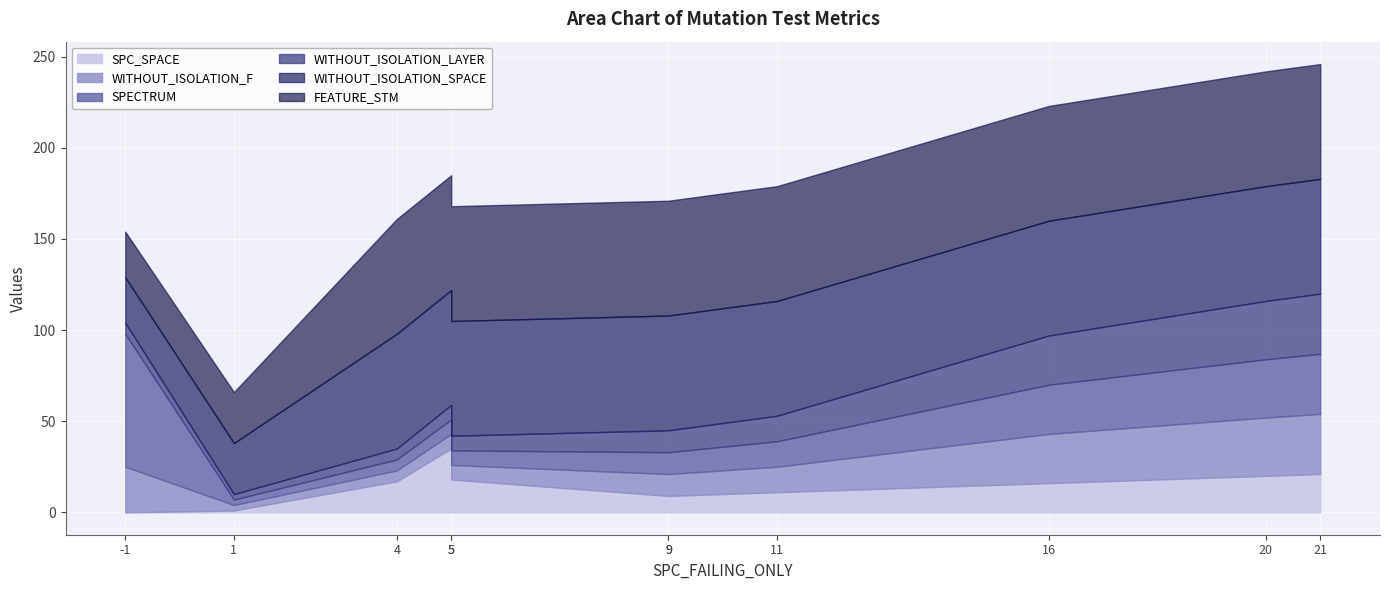

Does the chart display data point markers on the line(s)?

No